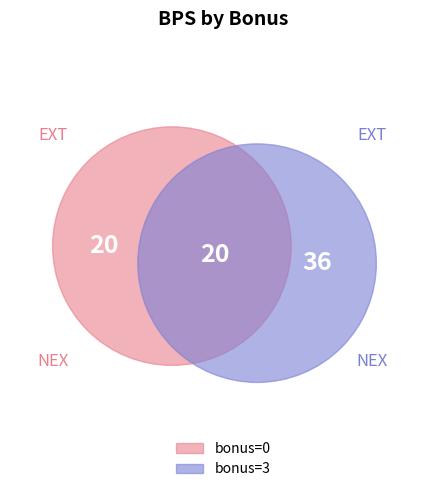

What is the largest slice in the pie chart?

3